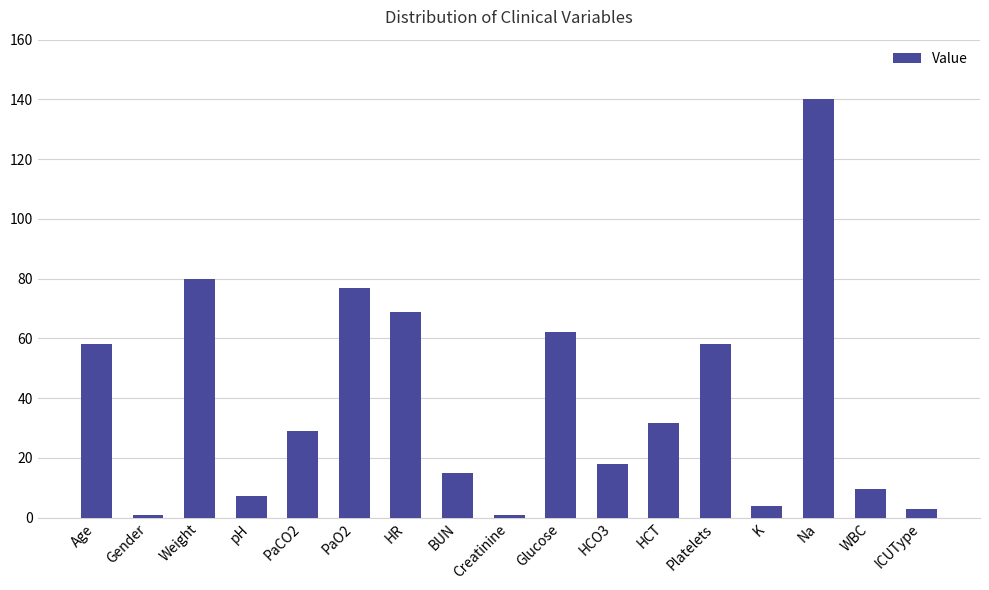

What position from the left is Weight?

3